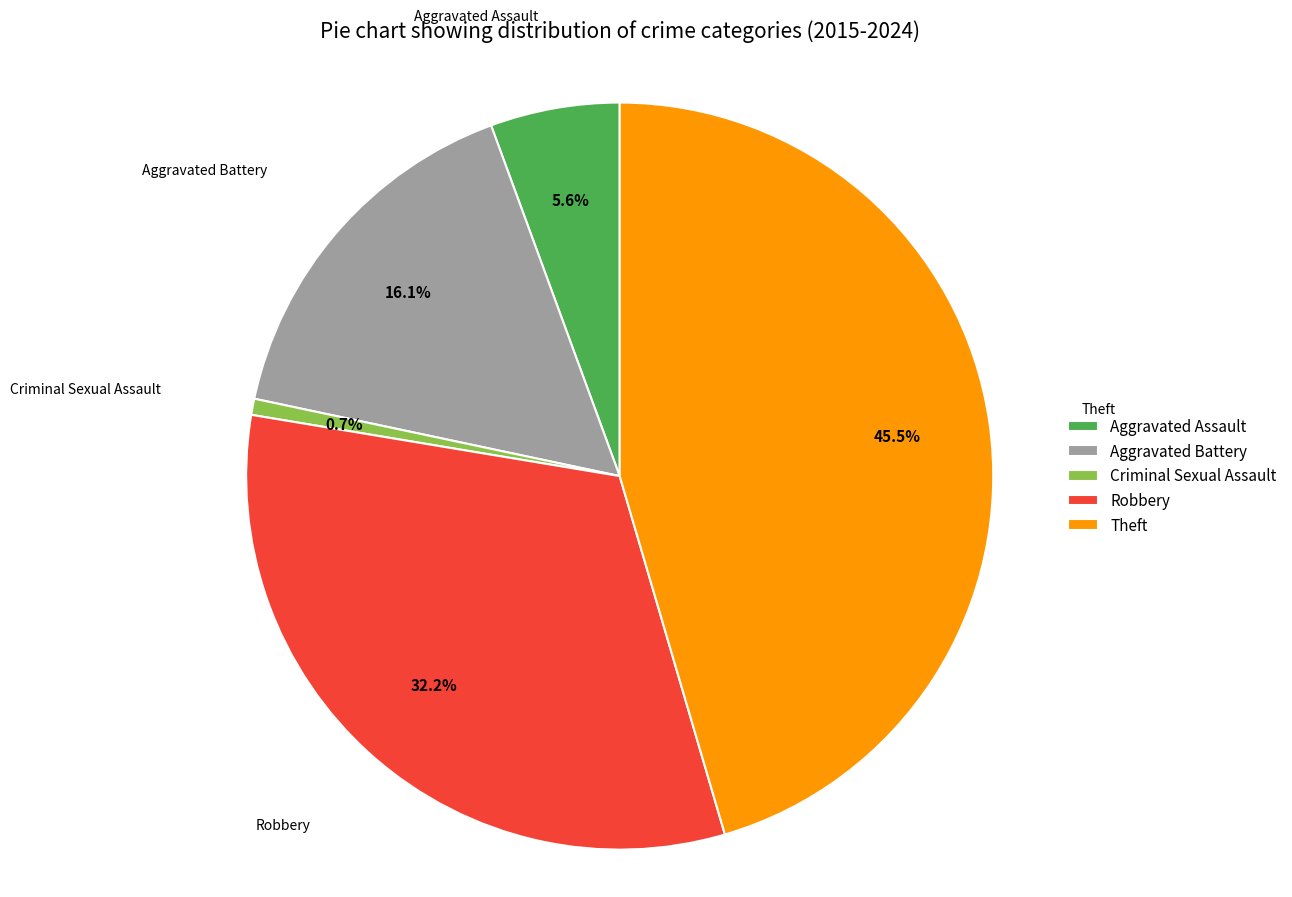

Rank the categories by value from lowest to highest.

Criminal Sexual Assault, Aggravated Assault, Aggravated Battery, Robbery, Theft